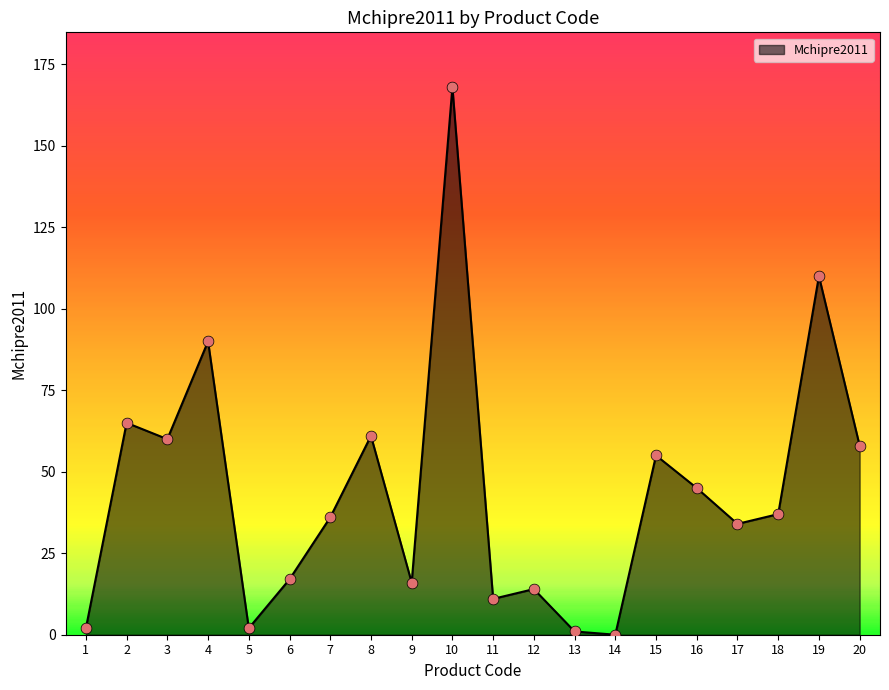

What is the change in value from 4 to 15?

-35